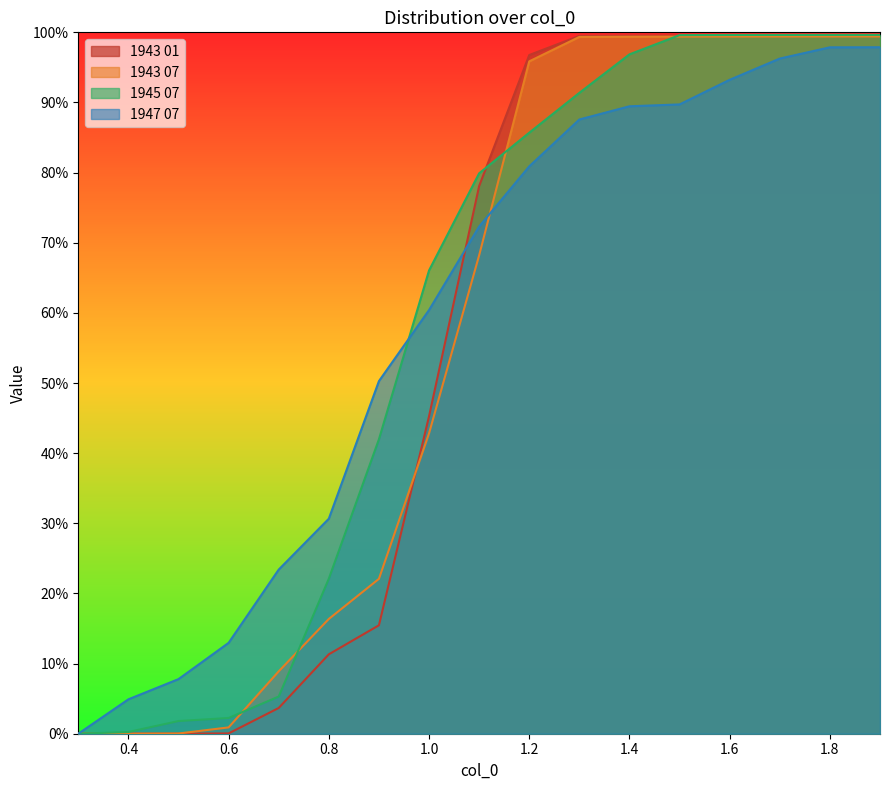

How many data points in 1947 07 are above 0?

16